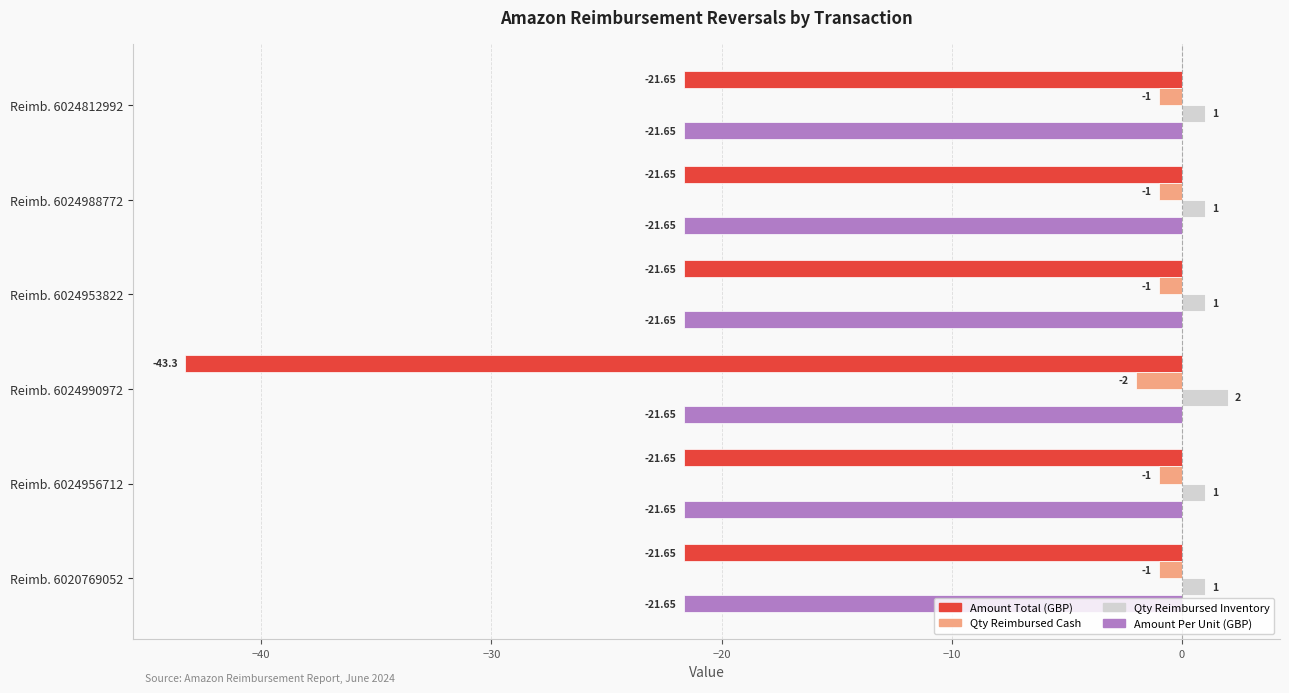

What is the maximum value shown in the chart?

2.0